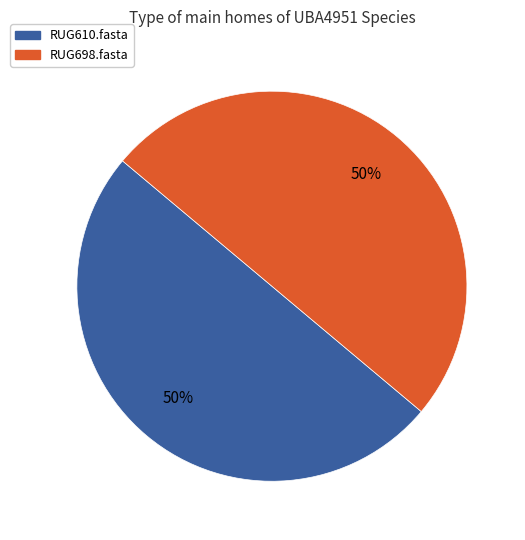

True or false: RUG698.fasta accounts for 61% of the total.

False